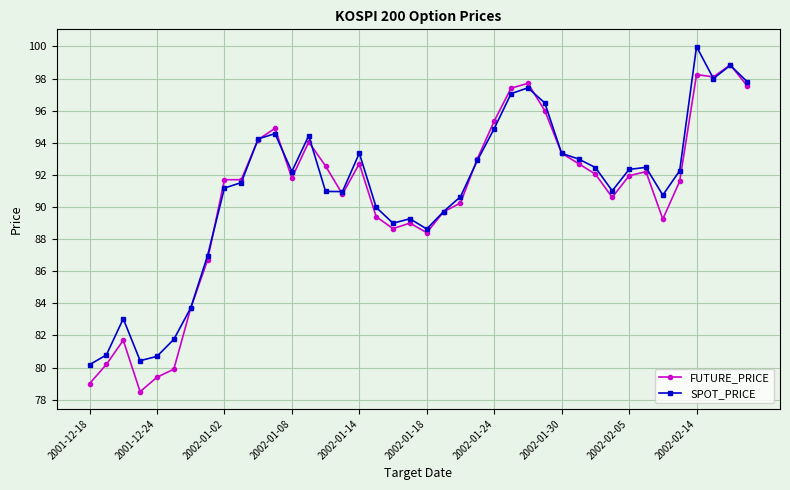

What is the highest value of the SPOT_PRICE series?

100.0